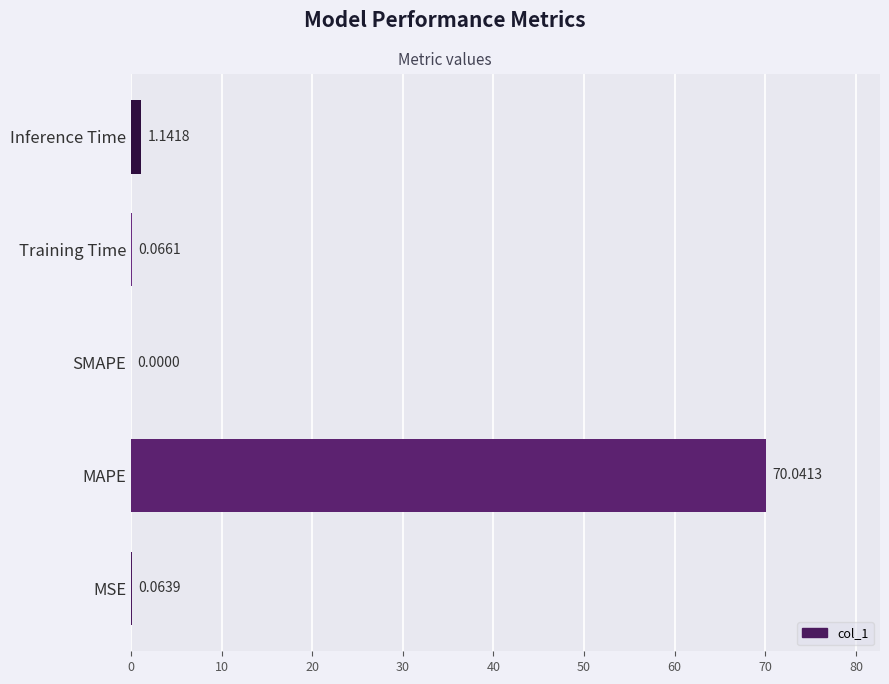

At which category does the chart reach its peak across all series?

MAPE